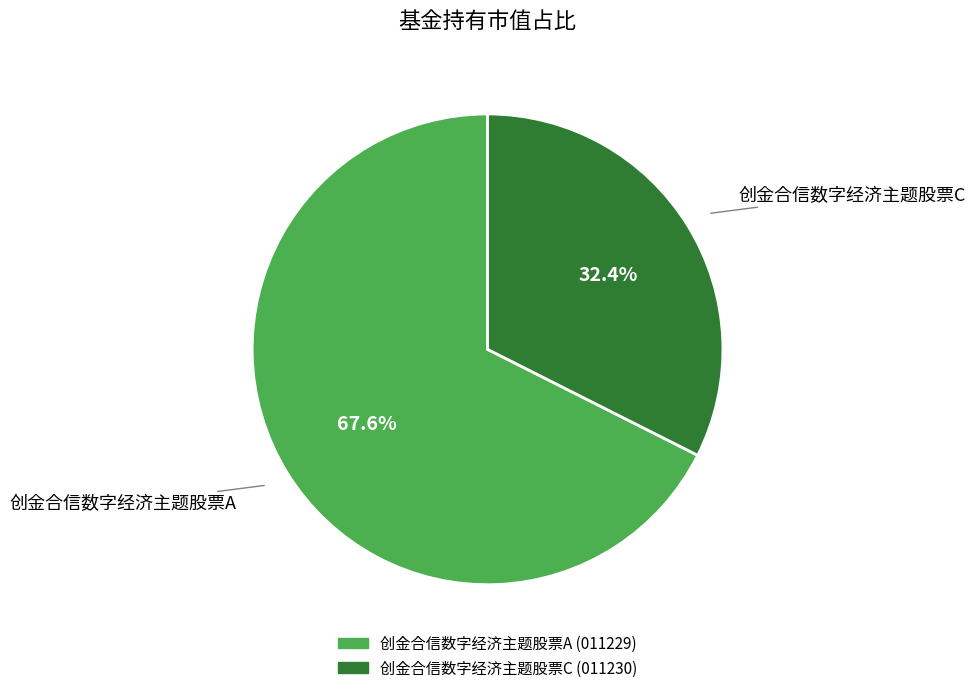

To the nearest percent, what is the difference between the 创金合信数字经济主题股票C and 创金合信数字经济主题股票A slice percentages?

35%